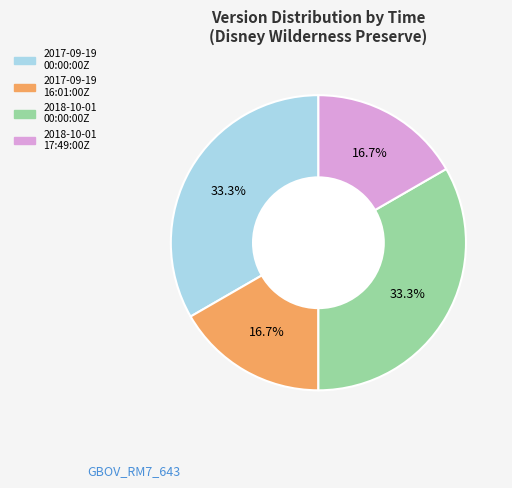

Is there any slice that represents more than half of the pie?

No